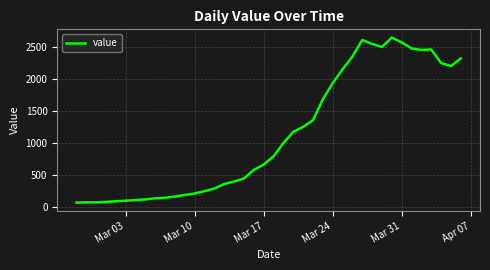

What is the difference between the maximum and minimum values?

2579